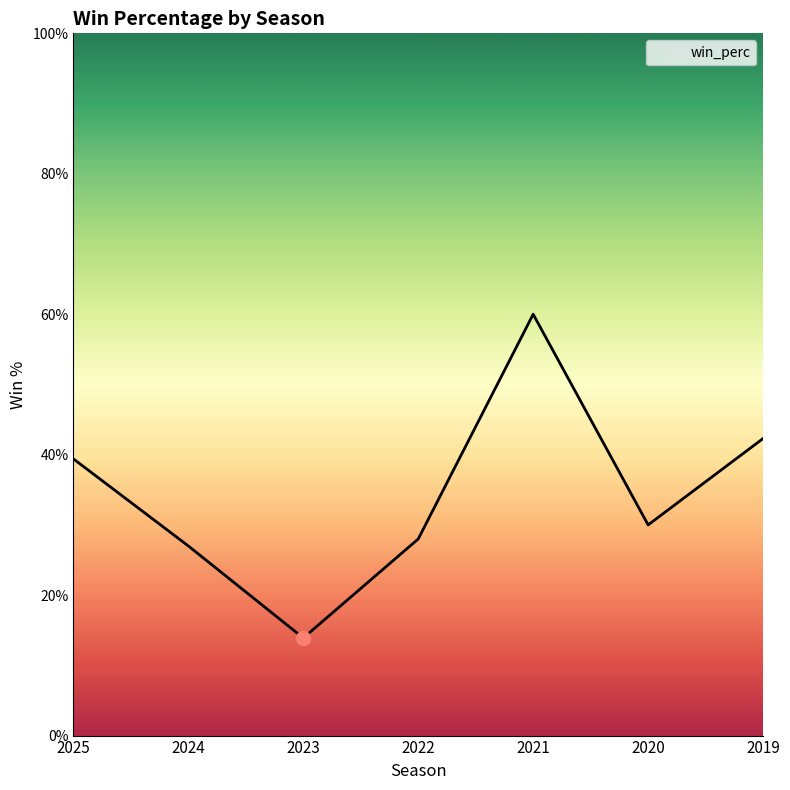

What is the greatest value displayed?

0.6